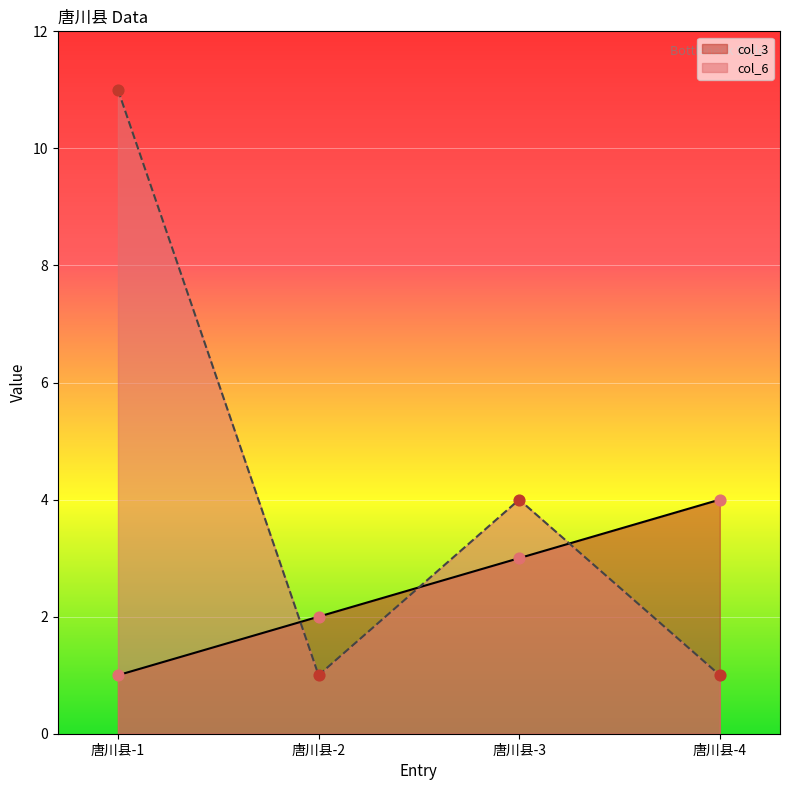

At how many categories does at least one series exceed 2?

3